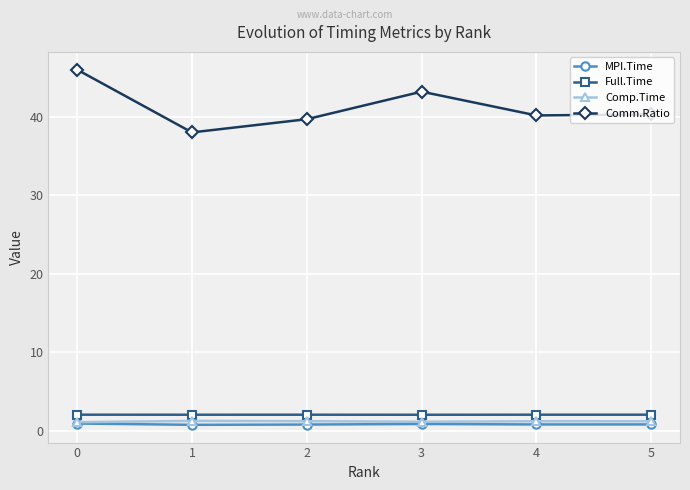

Which series has the largest total across all categories?

Comm.Ratio